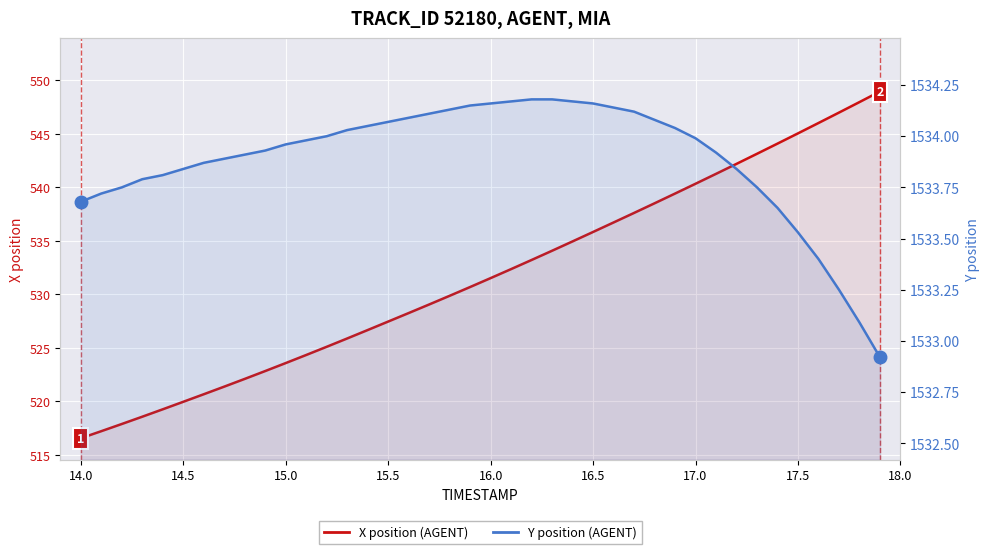

Which series has the largest total across all categories?

Y position